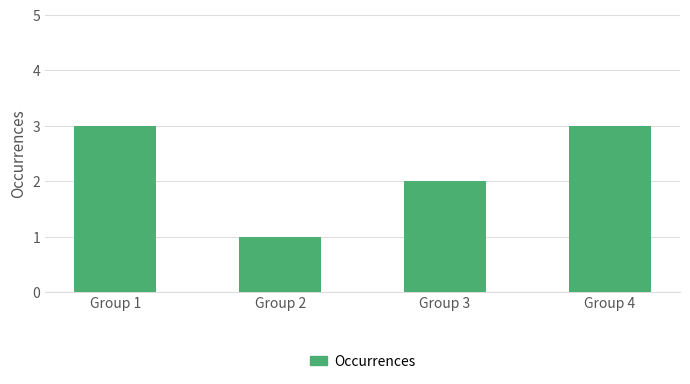

What is the maximum value shown in the chart?

3